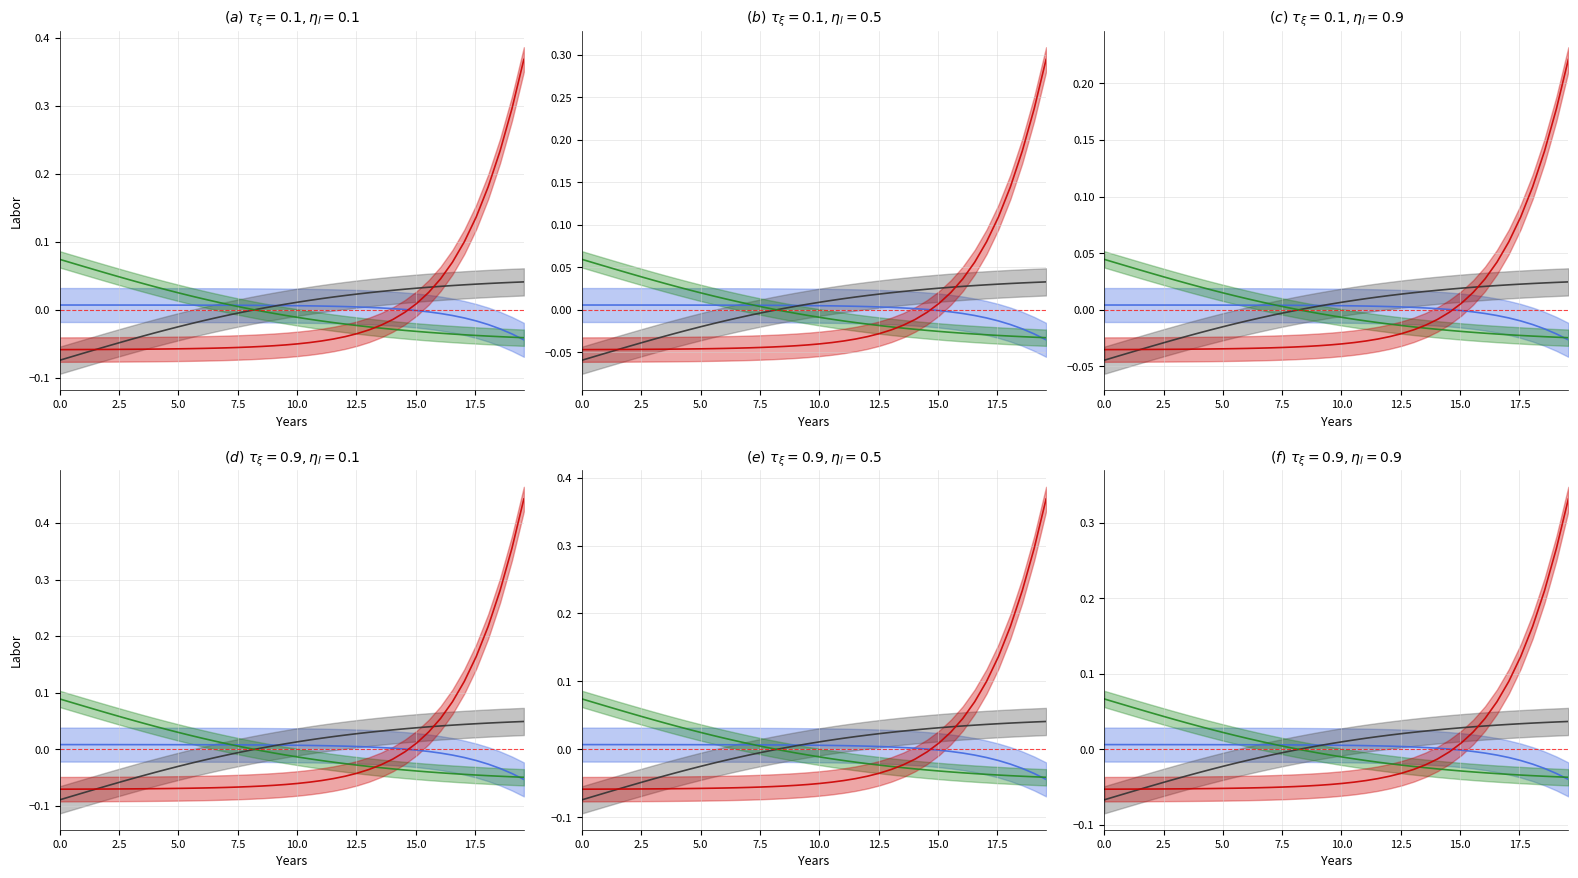

What is the difference between the maximum and minimum values in the C series?

0.1